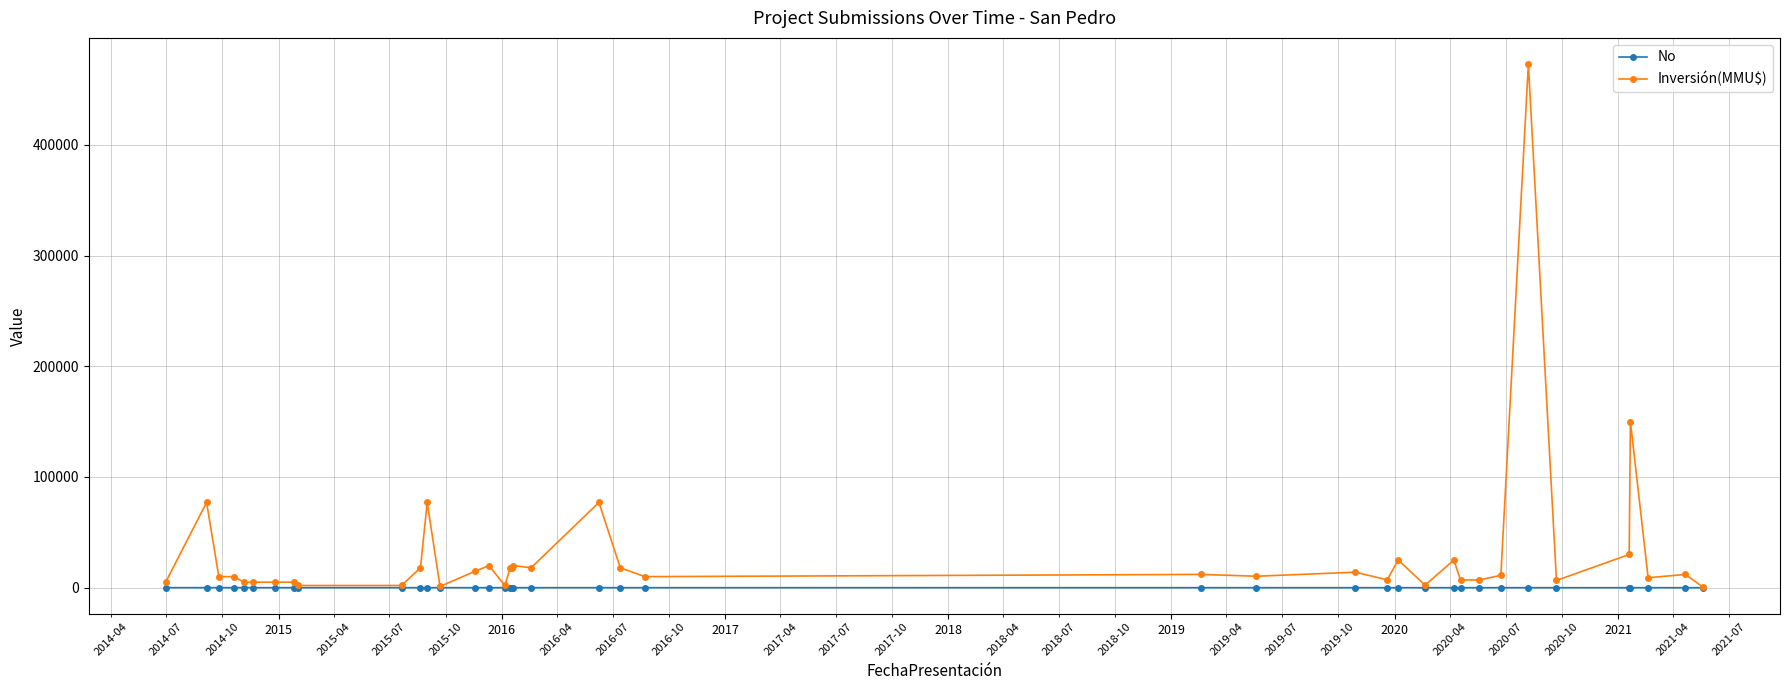

Rank the series by their average value, from highest to lowest.

Inversión(MMU$), No